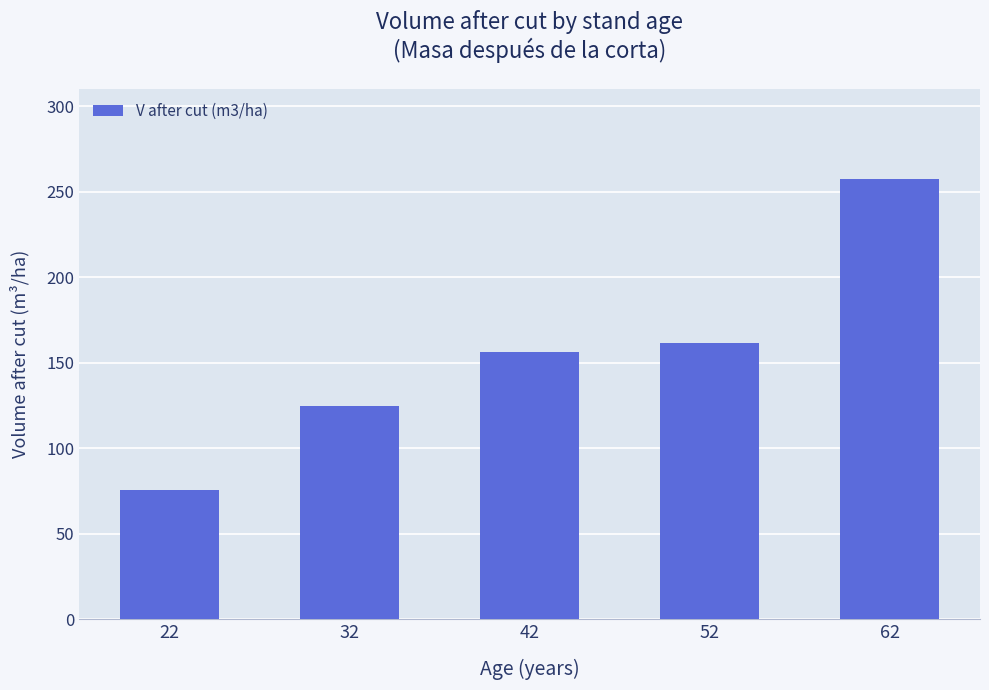

At which label does the data first exceed 156?

42